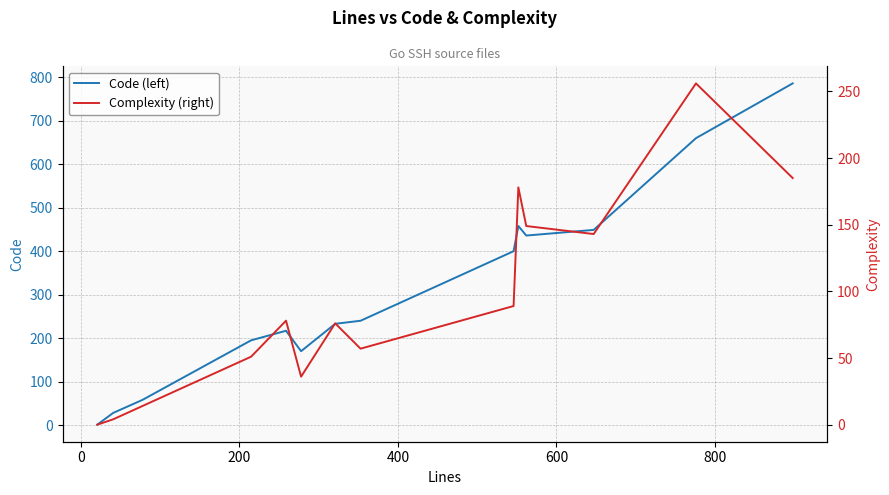

How many lines are shown in the chart?

2